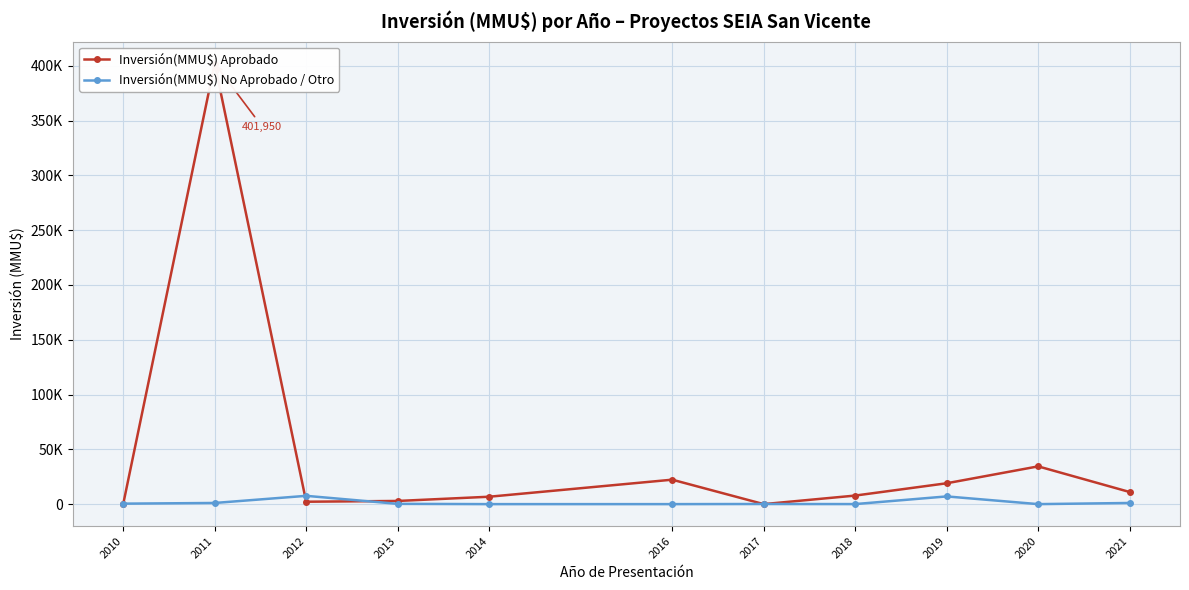

List the series in order of their peak value, lowest first.

Inversión(MMU$) No Aprobado / Otro, Inversión(MMU$) Aprobado